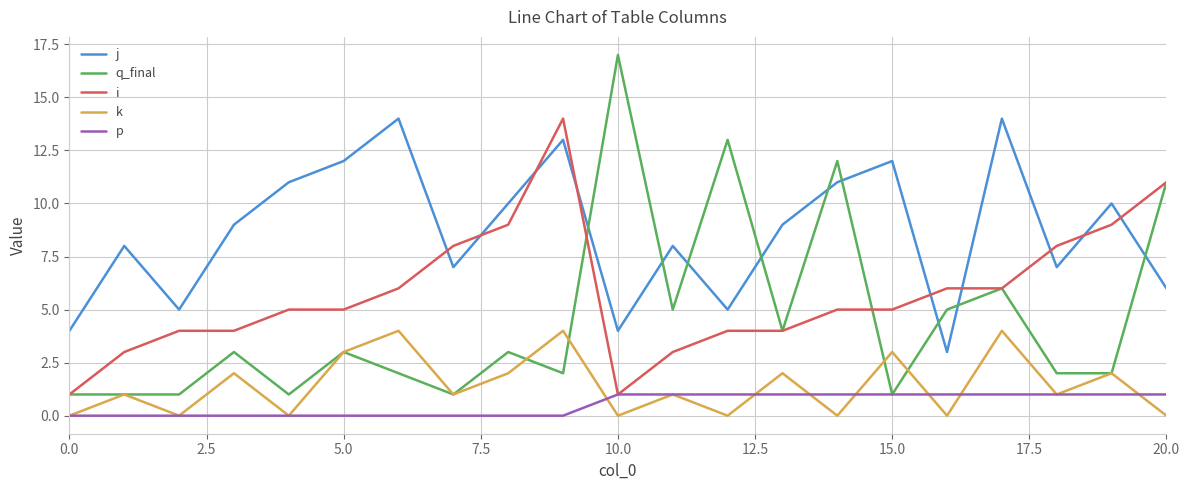

Which series has the largest total across all categories?

j